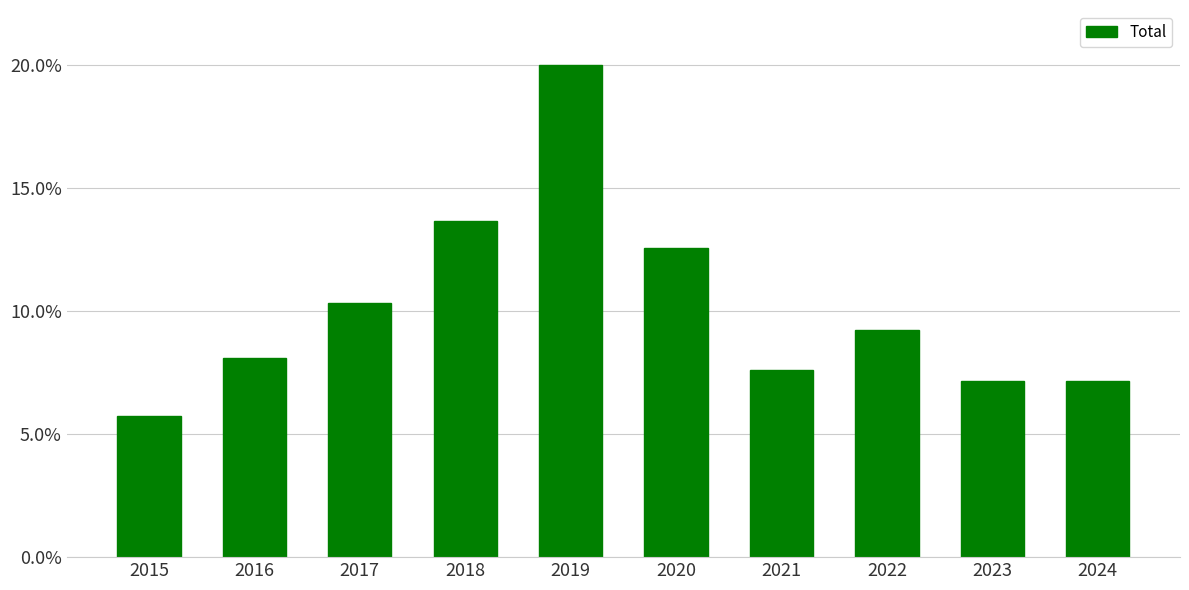

What is the average value?

64